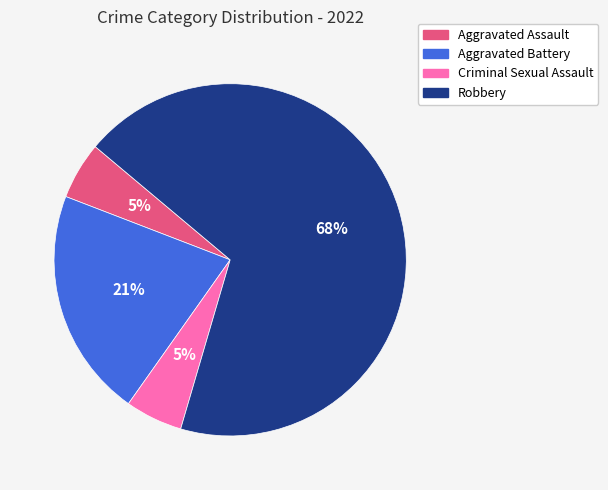

How many slices are in this pie chart?

4